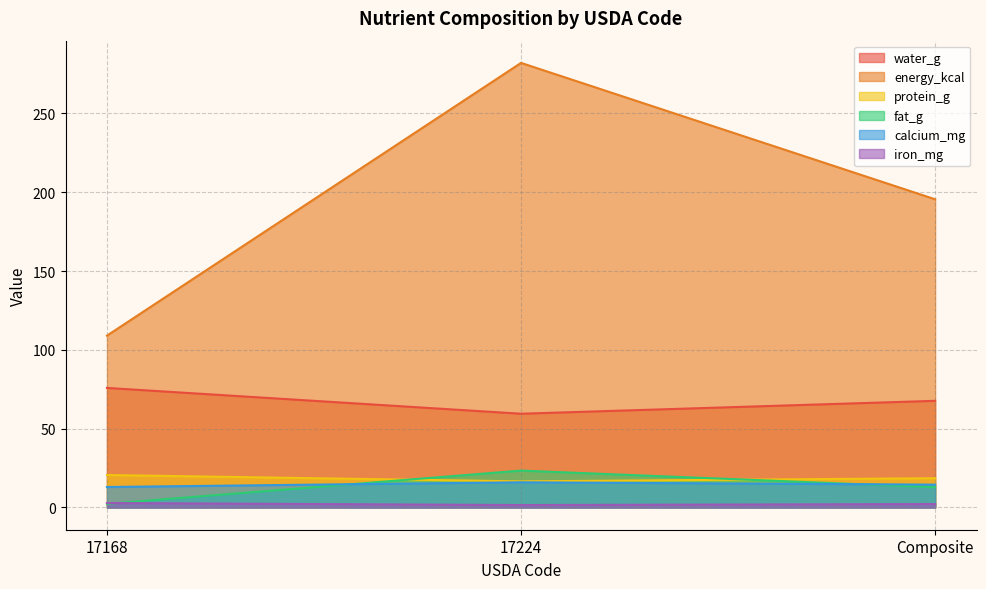

How many lines are shown in the chart?

6